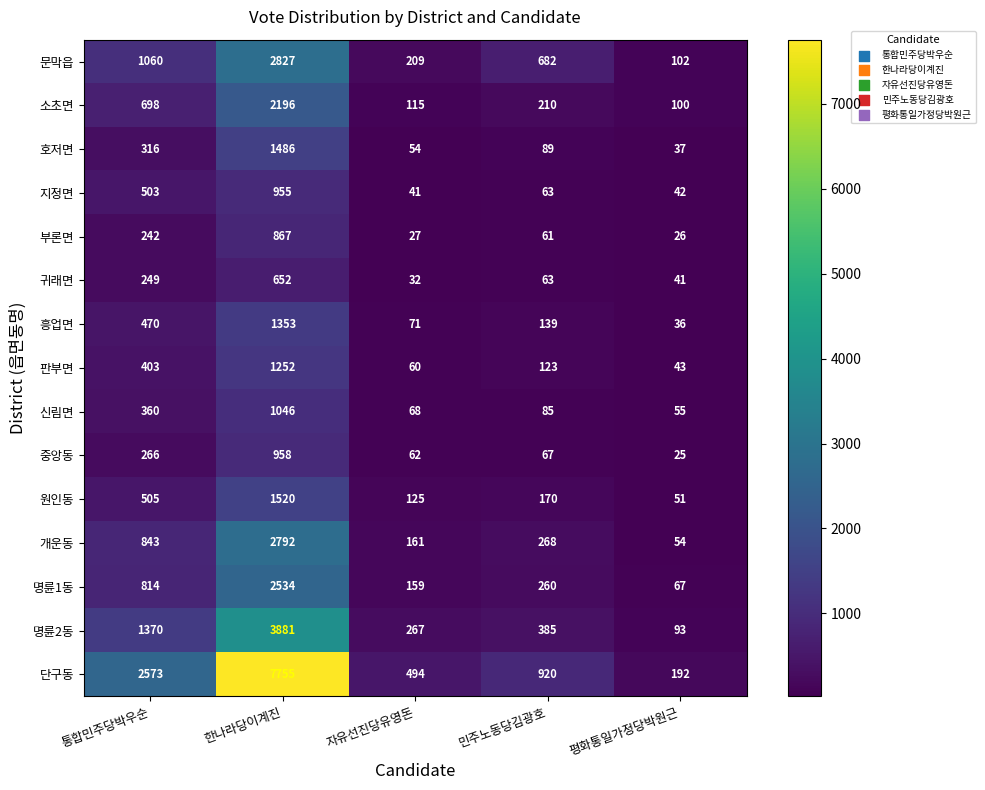

What is the spread (max minus min) of values at 통합민주당박우순?

2331